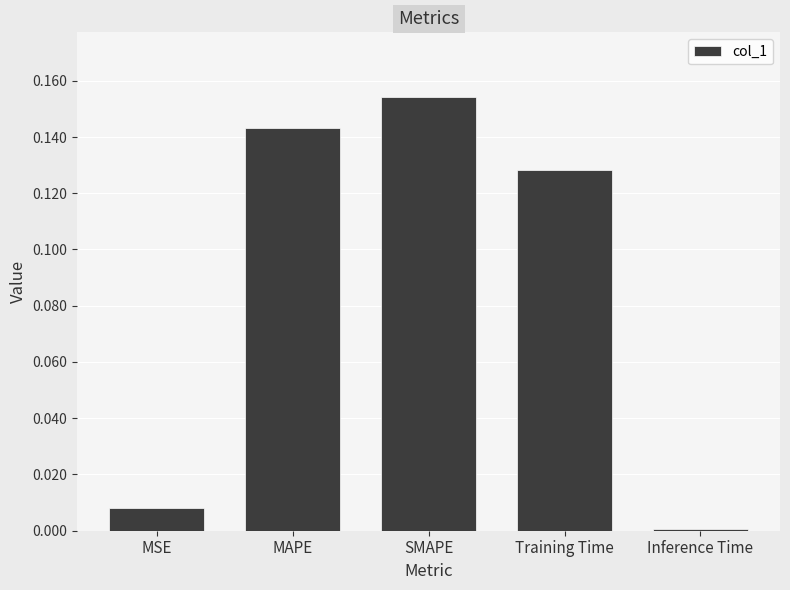

Is it true that the value at Inference Time is 0.0?

True